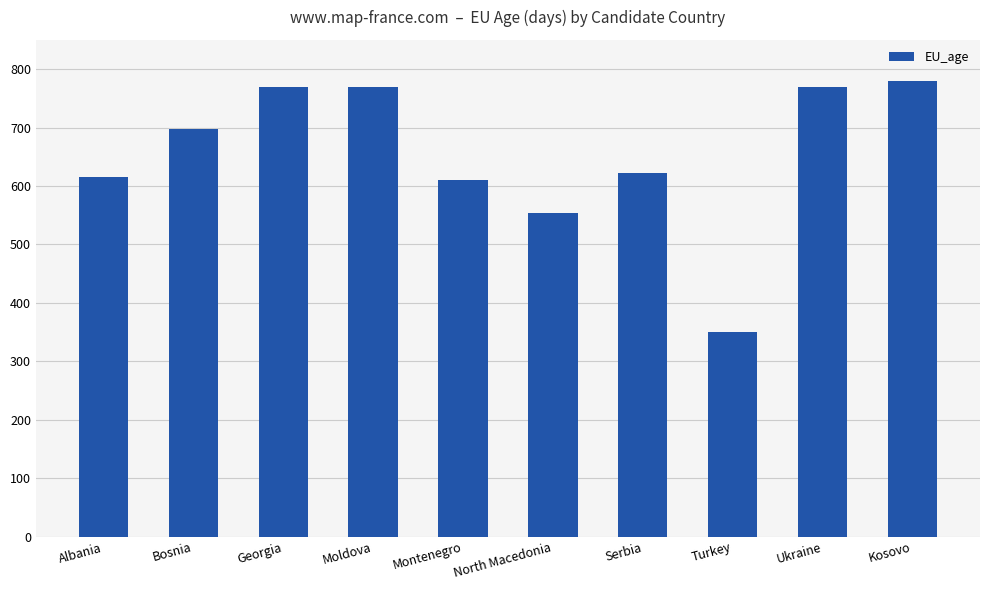

The chart shows a value of 623 at Serbia. True or false?

True